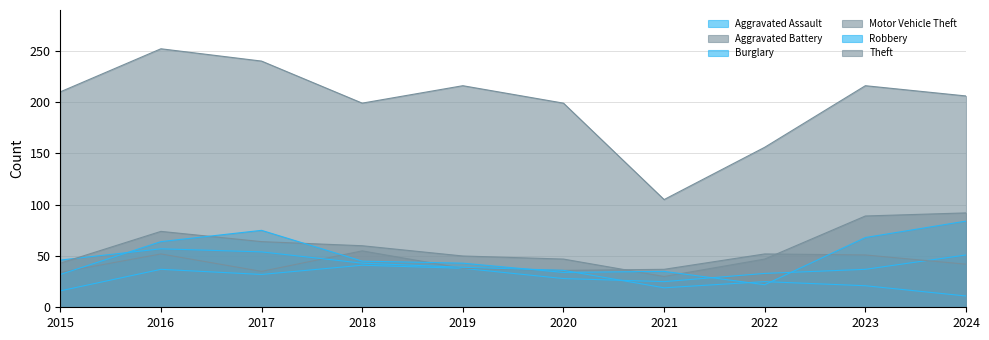

Reading right to left, what are all the values shown in this chart?

Aggravated Assault: 2024=51	2023=37	2022=33	2021=25	2020=28	2019=38	2018=41	2017=32	2016=37	2015=16
Aggravated Battery: 2024=42	2023=51	2022=52	2021=37	2020=36	2019=38	2018=55	2017=35	2016=52	2015=34
Burglary: 2024=11	2023=21	2022=25	2021=19	2020=36	2019=39	2018=43	2017=54	2016=57	2015=46
Motor Vehicle Theft: 2024=92	2023=89	2022=47	2021=30	2020=47	2019=50	2018=60	2017=64	2016=74	2015=43
Robbery: 2024=84	2023=68	2022=22	2021=35	2020=34	2019=43	2018=45	2017=75	2016=64	2015=32
Theft: 2024=206	2023=216	2022=156	2021=105	2020=199	2019=216	2018=199	2017=240	2016=252	2015=210